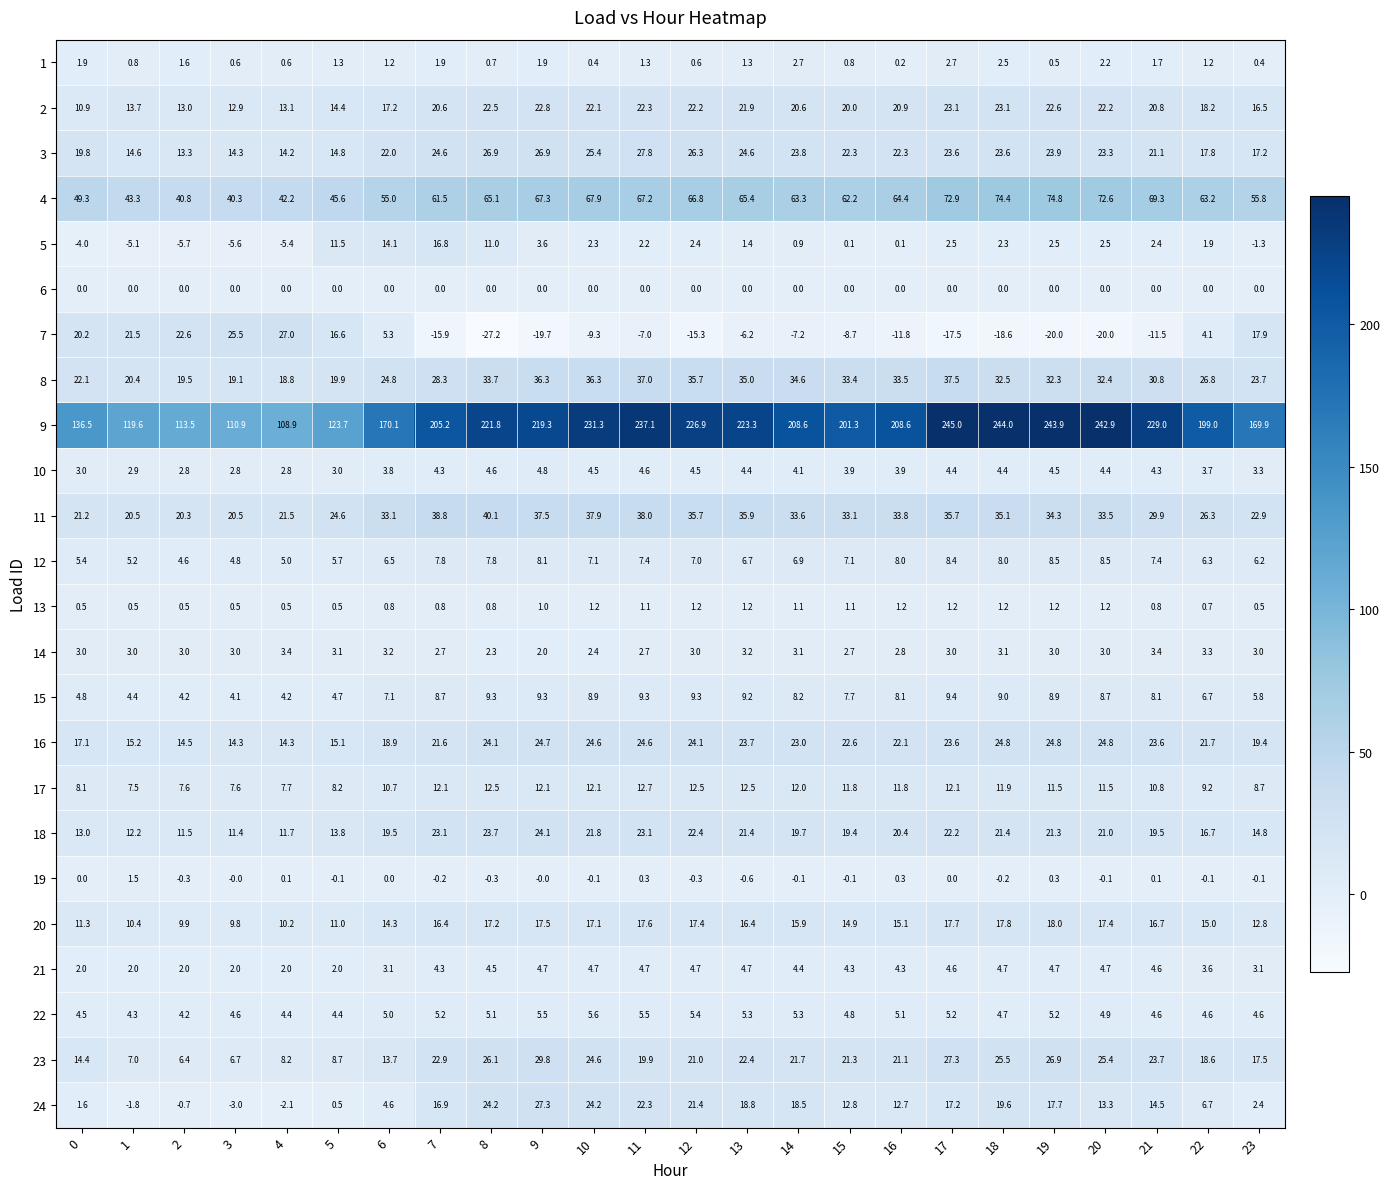

What is the difference between the 20 values at 0 and 17?

6.4